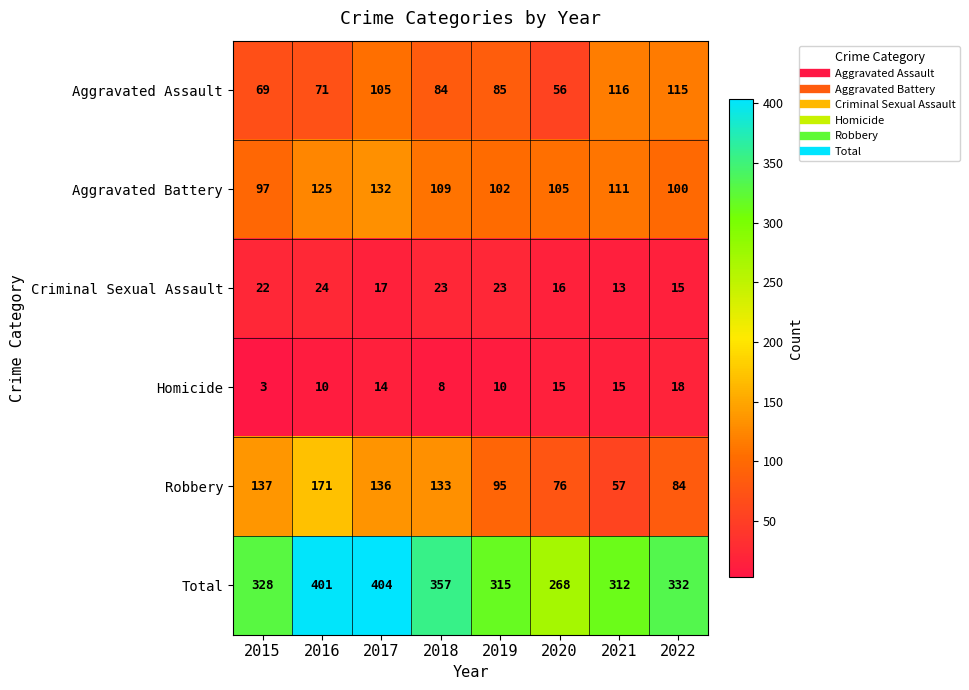

Count the number of categories in the chart.

8